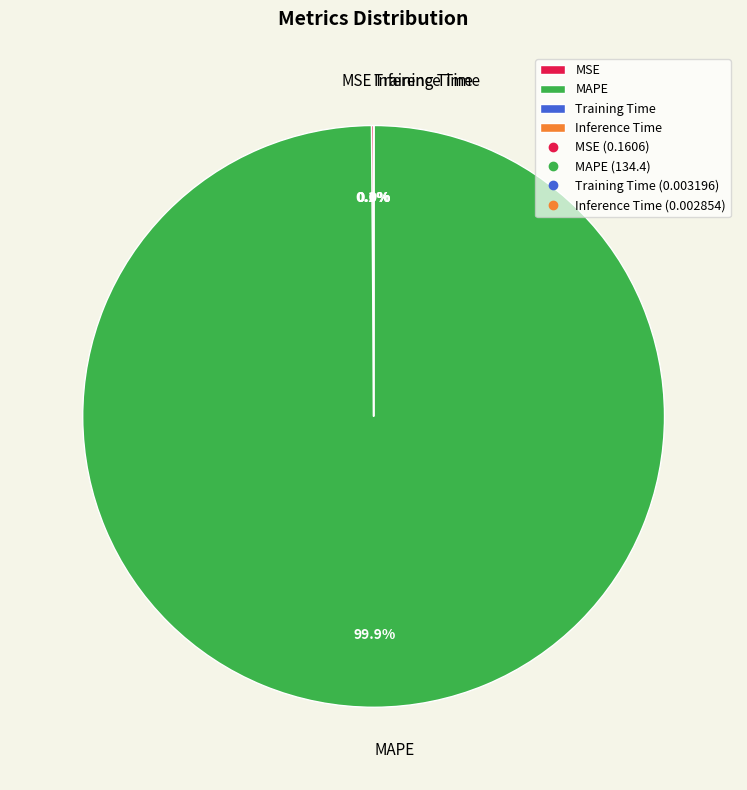

What portion of the pie excludes MAPE?

0.1%